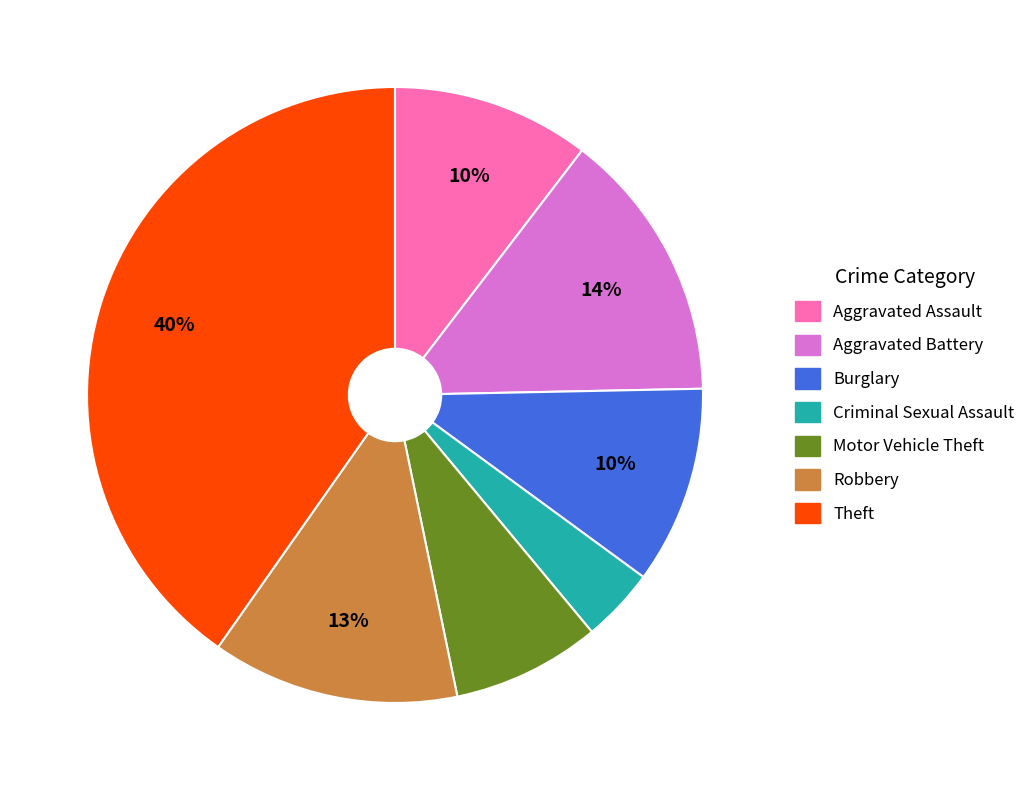

Is there a majority slice in this chart?

No